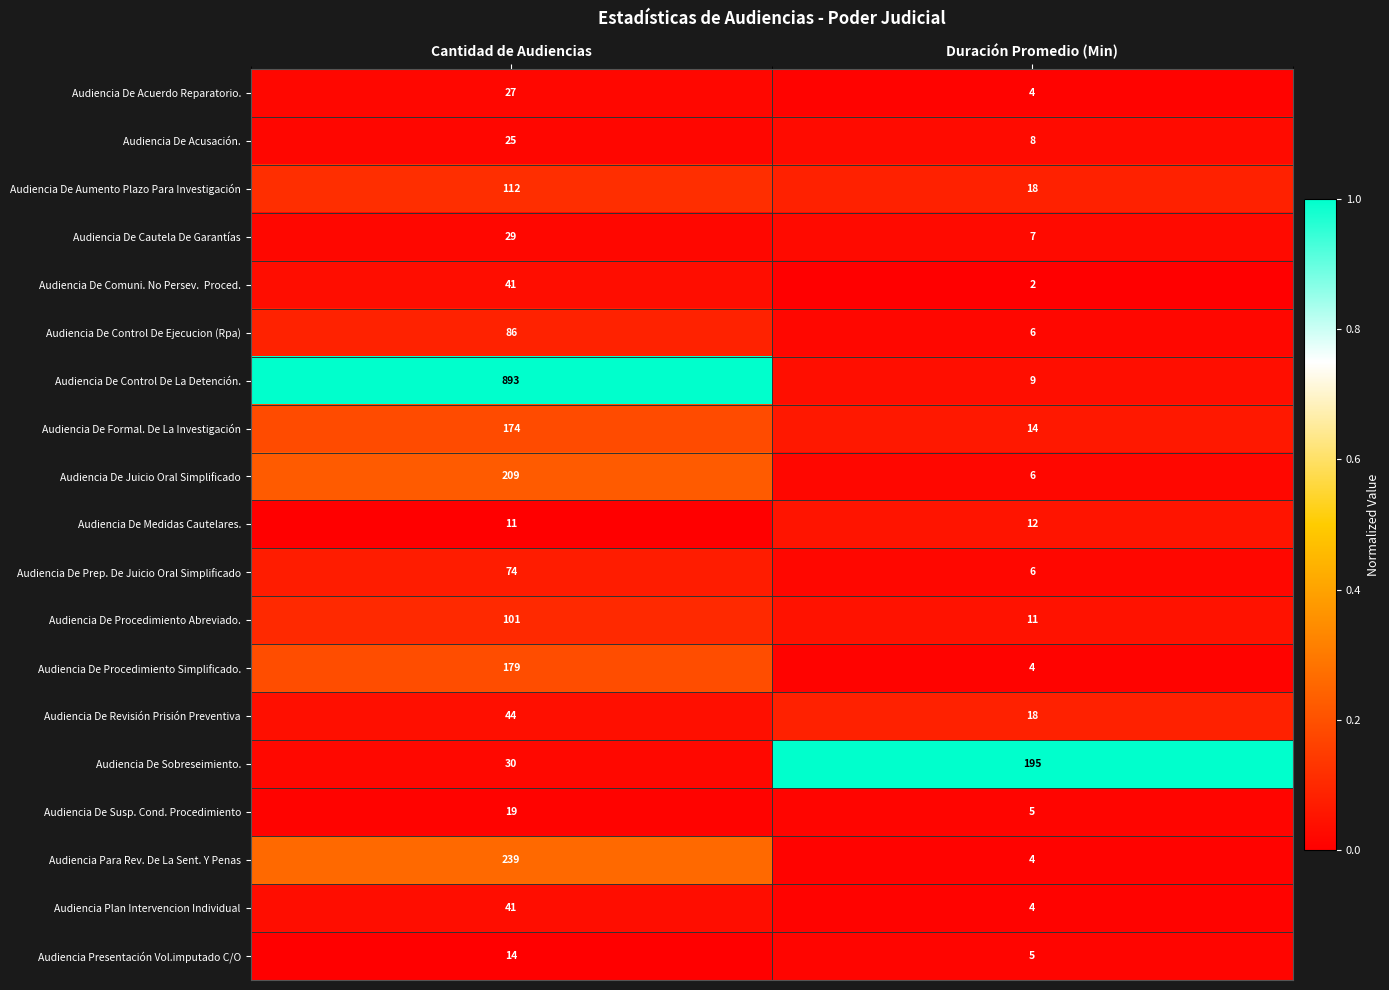

At which category does the chart reach its minimum across all series?

Duración Promedio (Min)